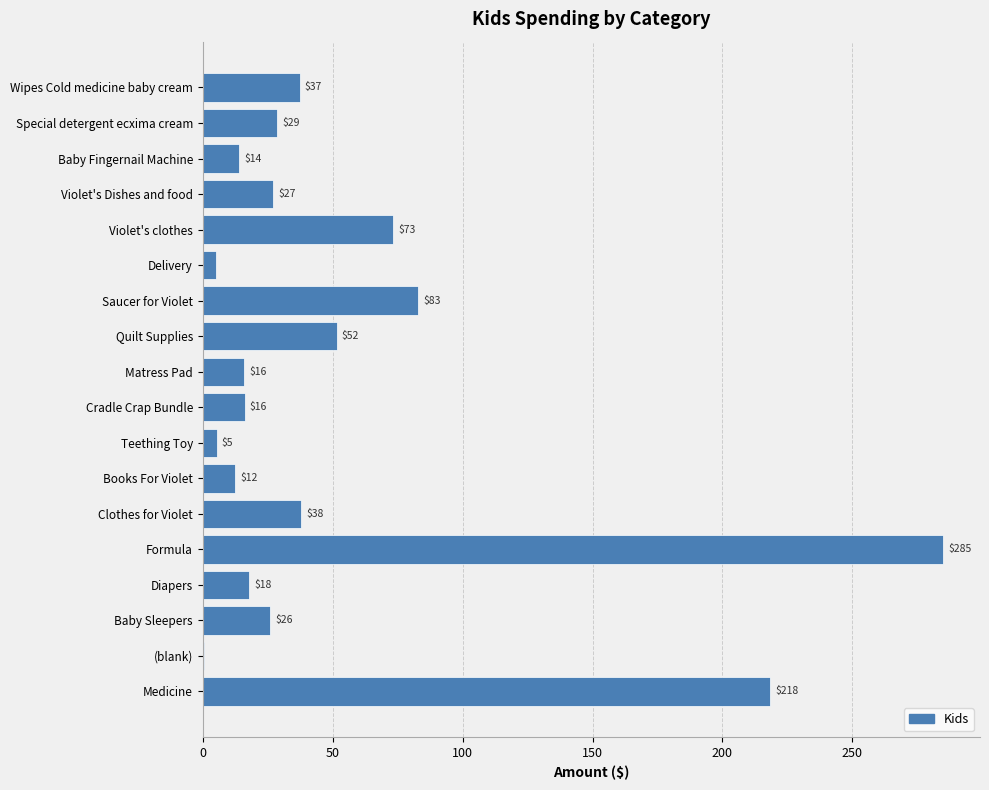

True or false: the data shows 73.4 at Violet's clothes.

True